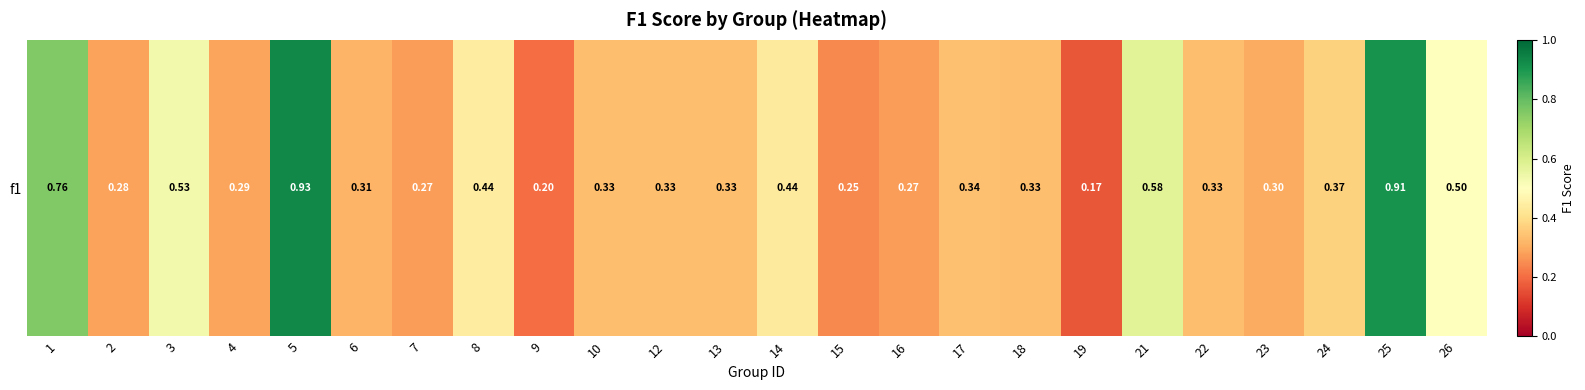

Rank the categories by value from lowest to highest.

19, 9, 15, 7, 16, 2, 4, 23, 6, 10, 12, 13, 18, 22, 17, 24, 14, 8, 26, 3, 21, 1, 25, 5